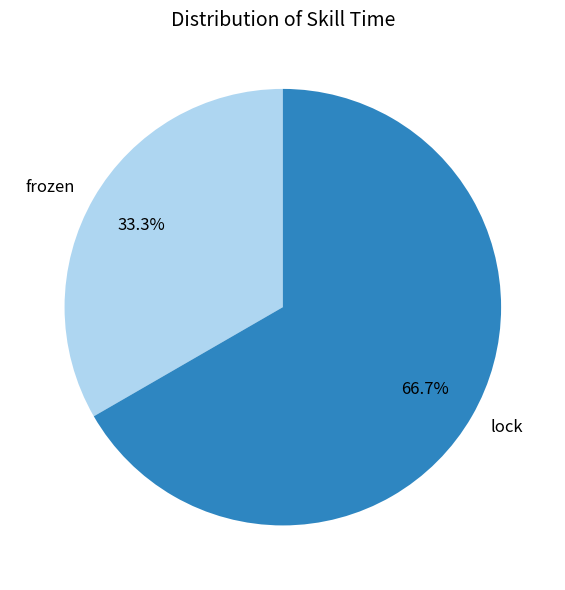

Rank the categories by value from highest to lowest.

lock, frozen